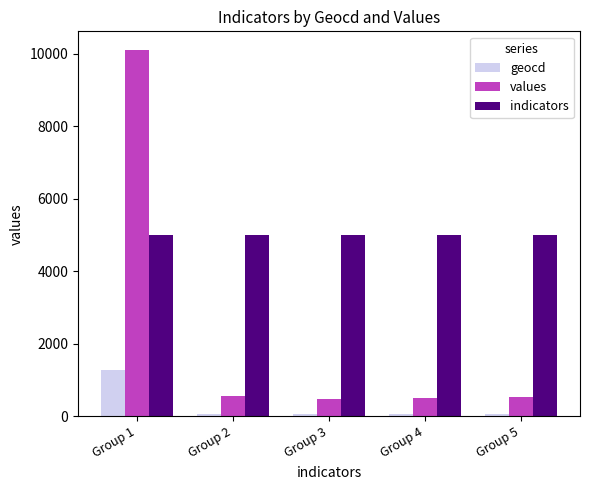

List the series in order of their peak value, lowest first.

geocd, indicators, values